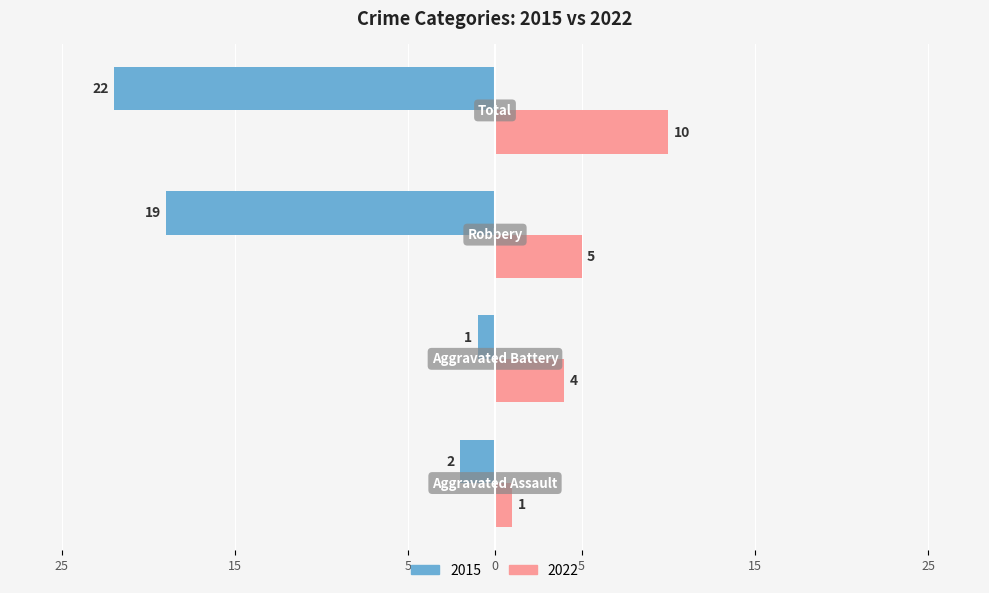

What are all the series names shown in the legend?

2015, 2022